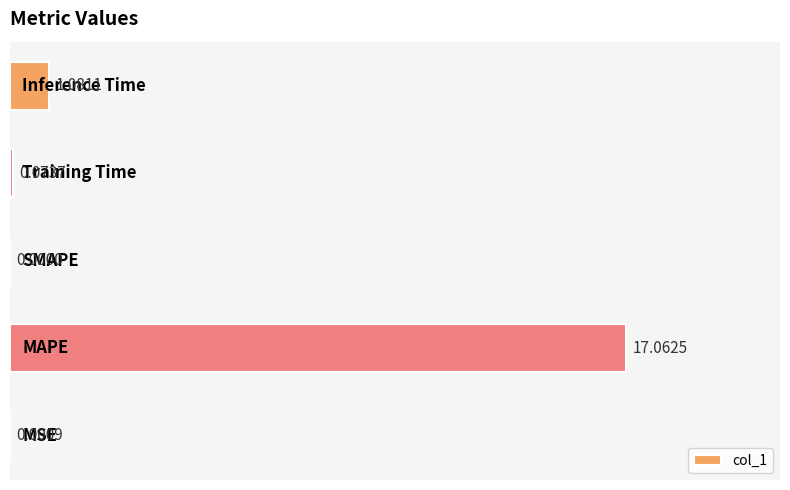

How many positive values are there?

4